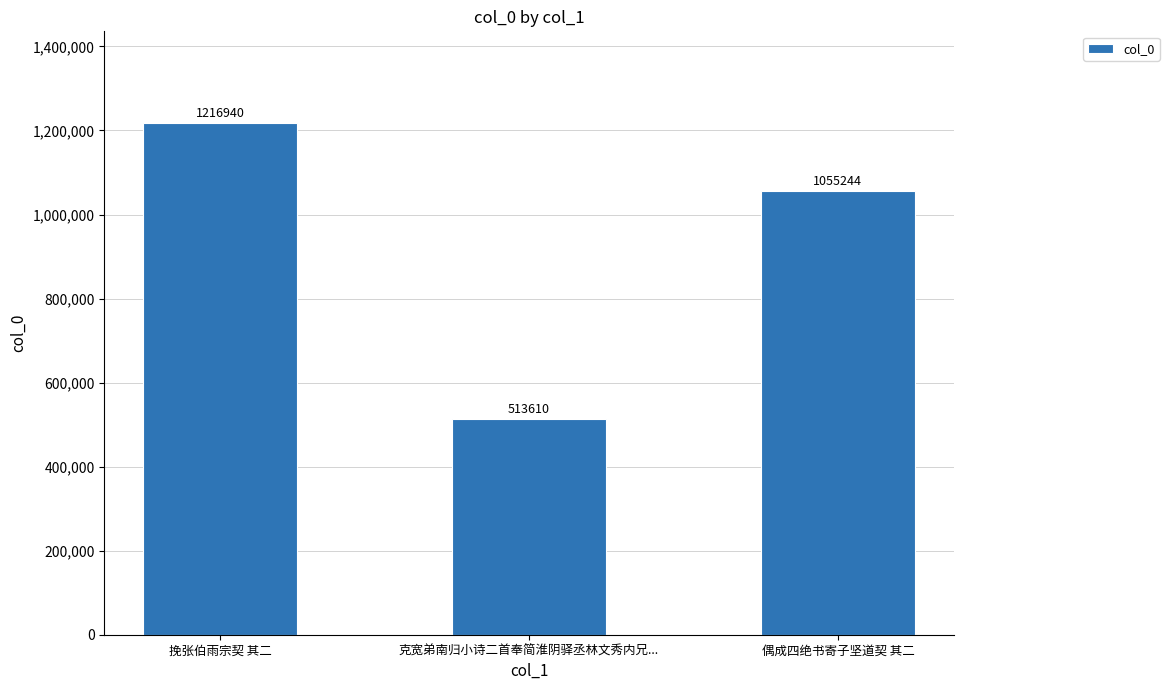

How many values are below 1055244?

1